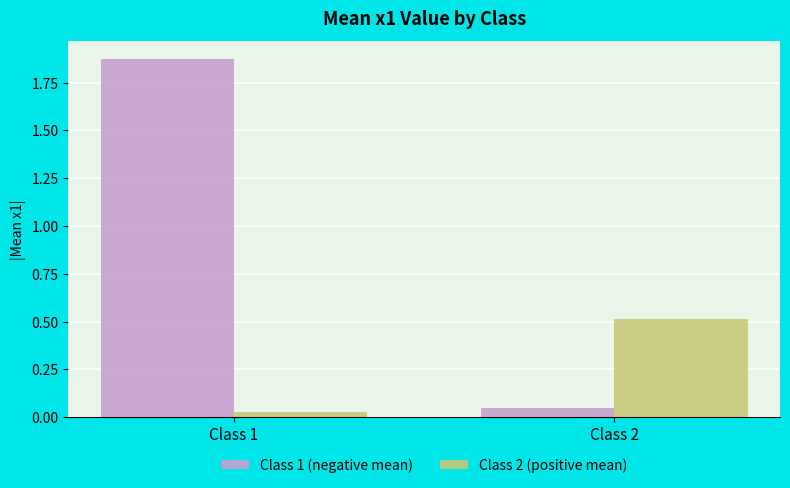

Which category has the lowest value in the Class 2 (positive mean) series?

Class 1